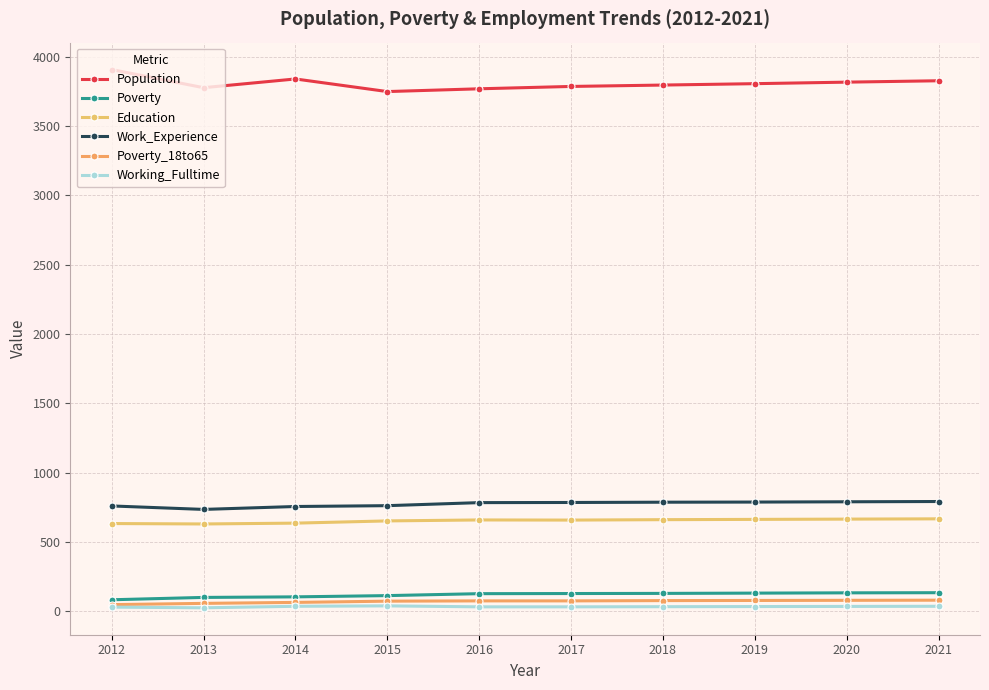

Which series has the widest spread of values?

Population